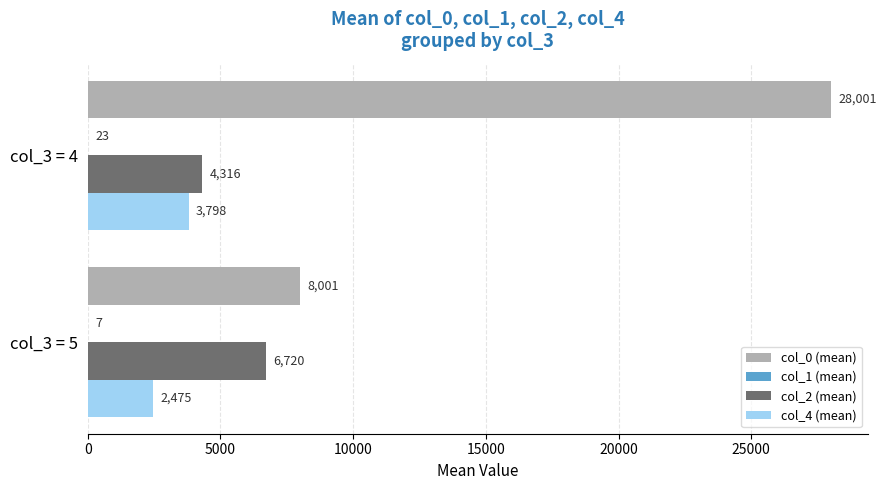

Which category has the highest value across all series?

col_3 = 4